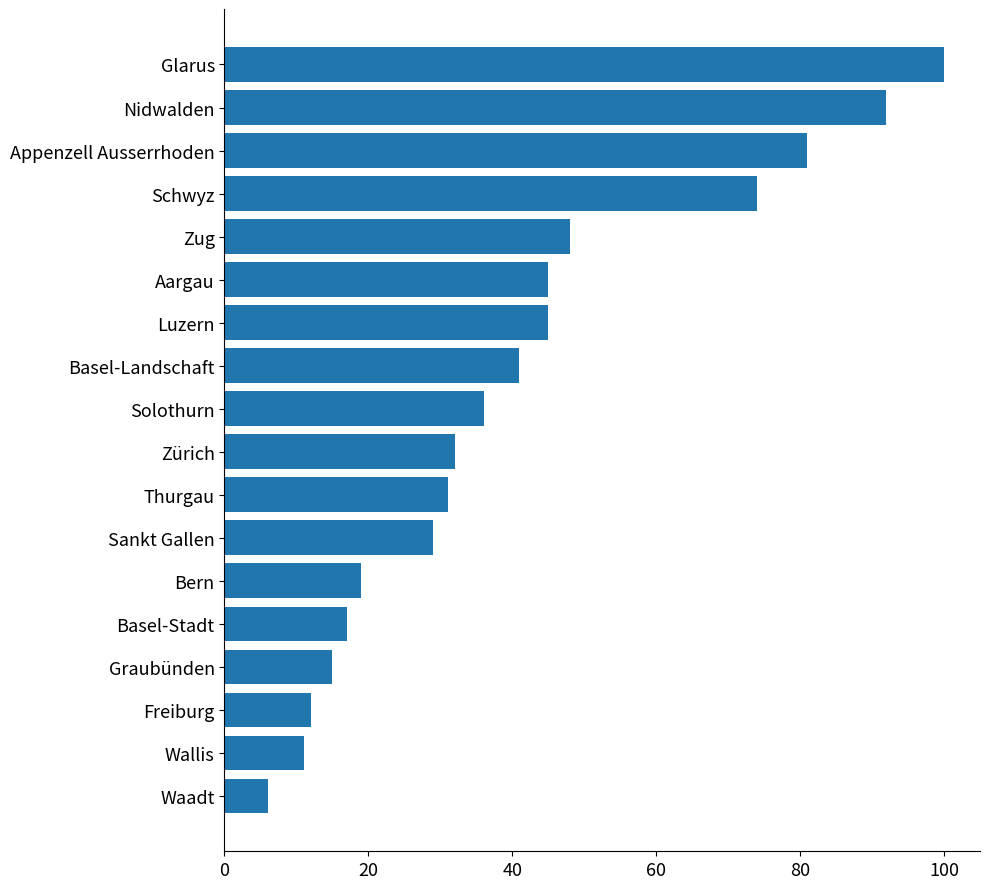

The value at Basel-Landschaft is 41. True or false?

True